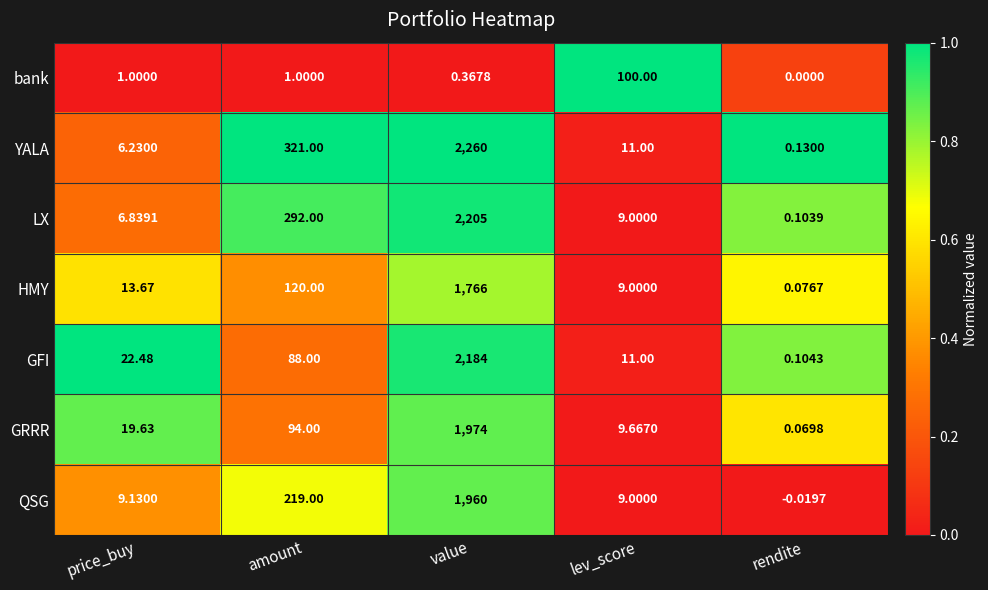

Which series has the widest spread of values?

YALA